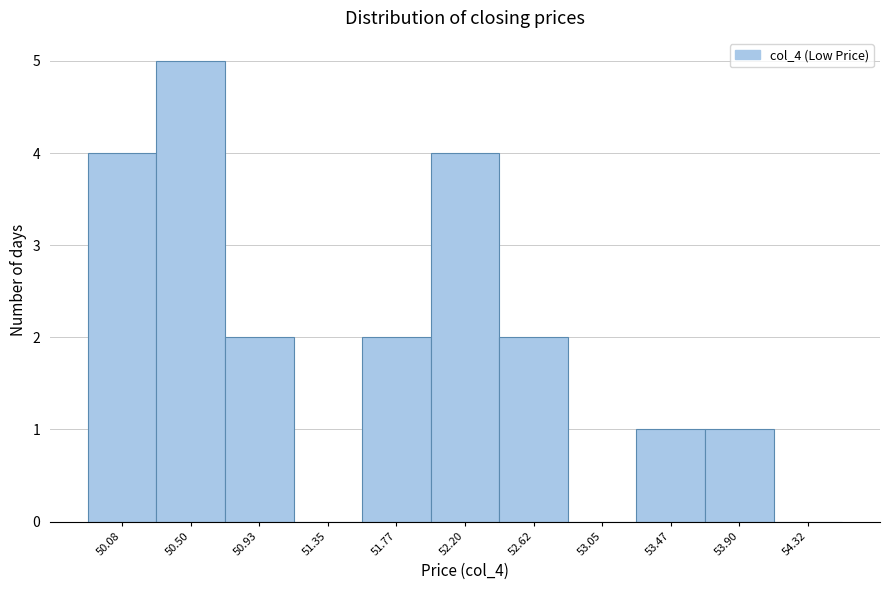

Reading left to right, transcribe all the data shown in this chart.

50.08=4	50.50=5	50.93=2	51.35=0	51.77=2	52.20=4	52.62=2	53.05=0	53.47=1	53.90=1	54.32=0